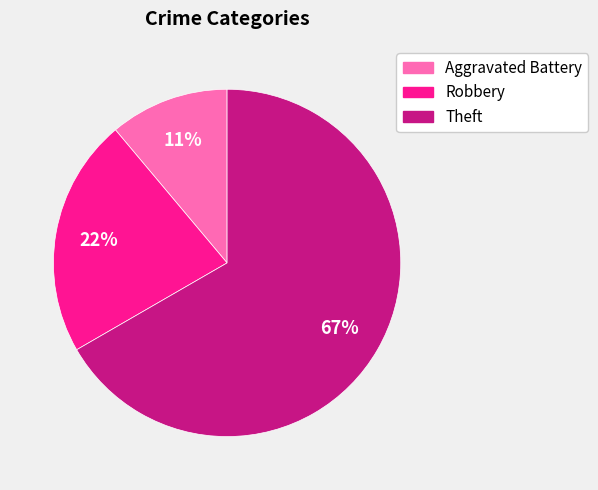

Count the number of slices in the pie.

3